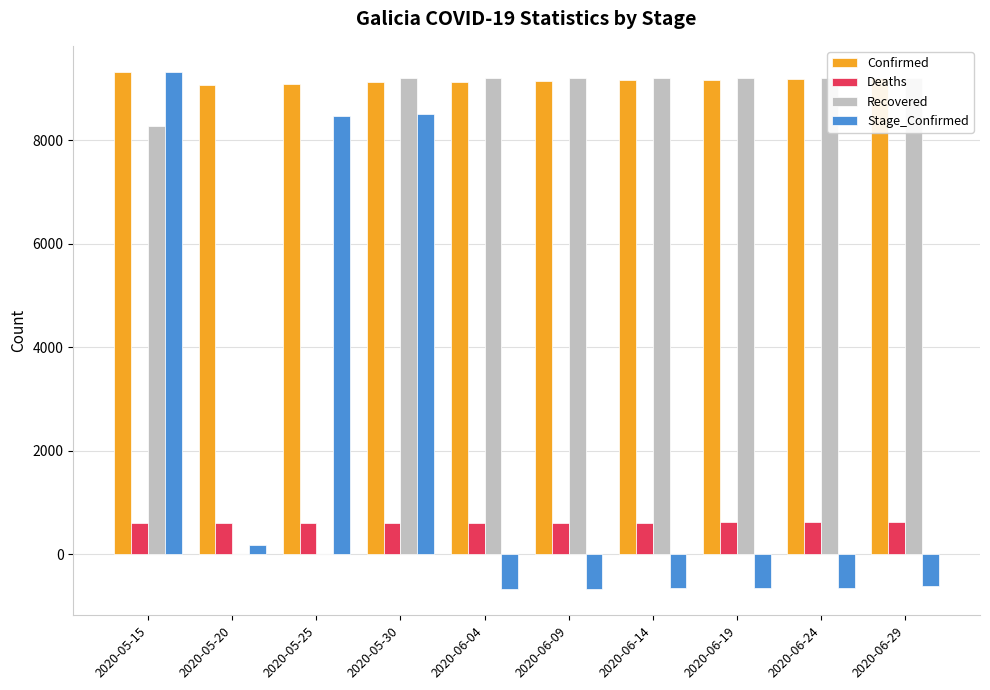

List the series in order of their overall mean, highest first.

Confirmed, Recovered, Stage_Confirmed, Deaths